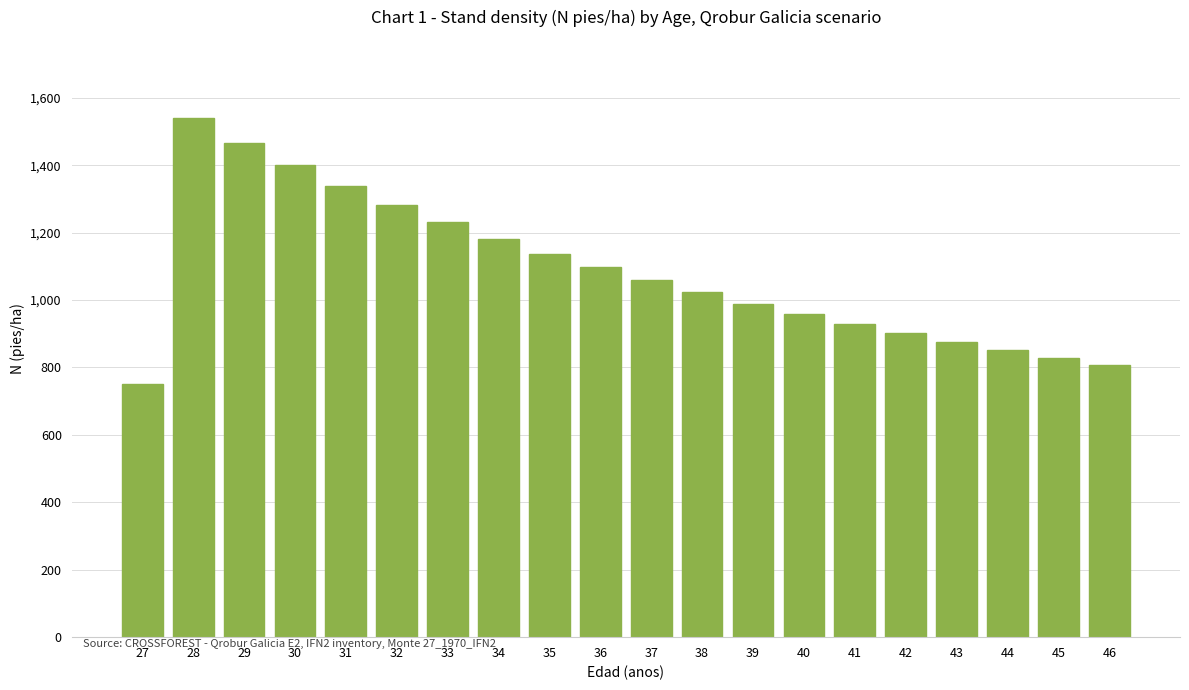

What is the maximum value shown in the chart?

1540.5